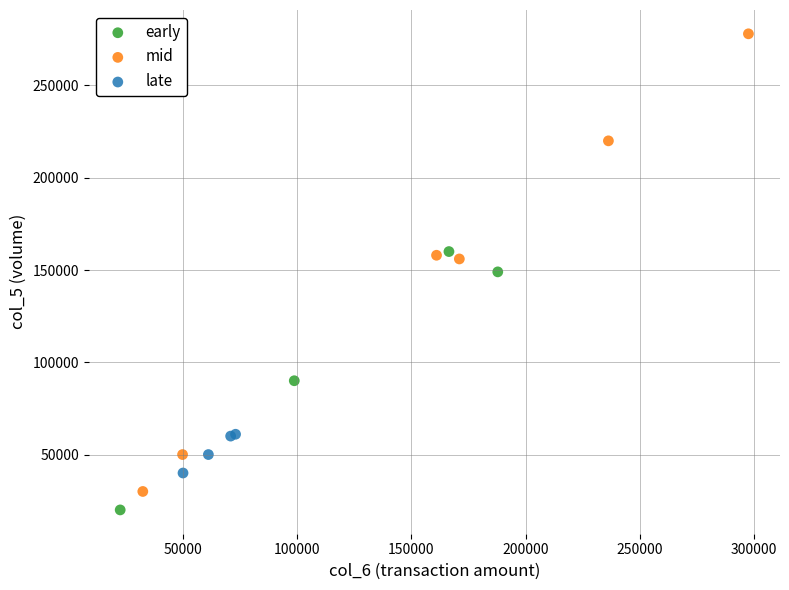

Which series has the largest Y range (max minus min)?

mid